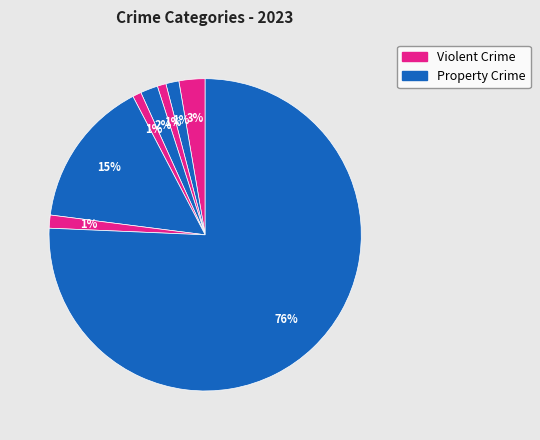

Count the number of slices in the pie.

8